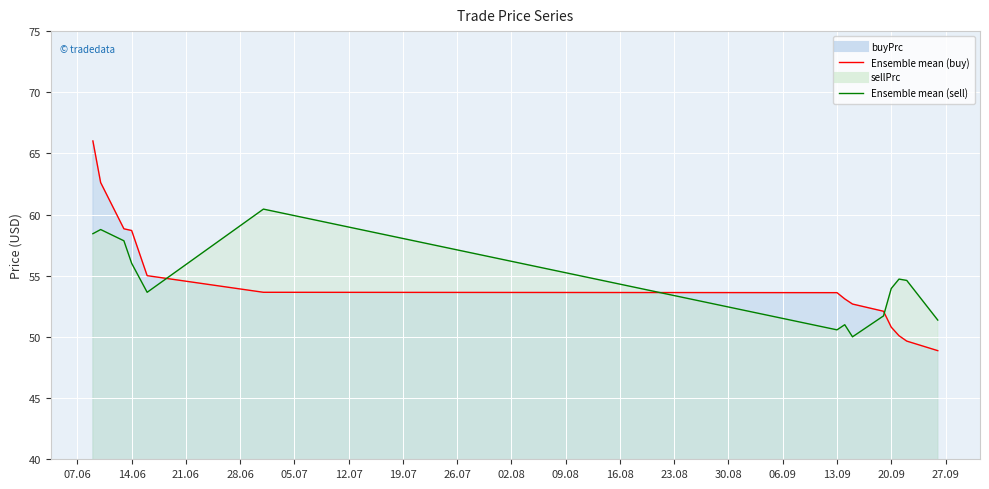

Is it true that sellPrc equals 51.0 at 2022-09-14?

True